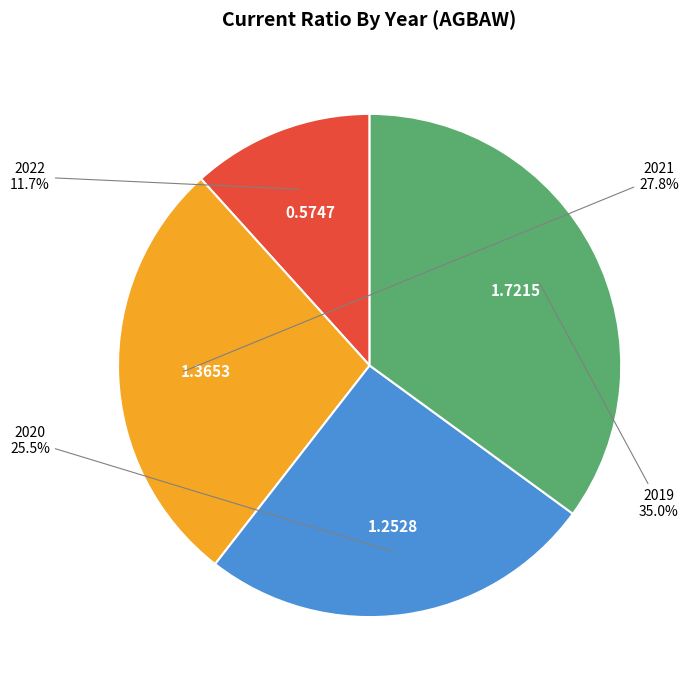

Does any single category account for the majority?

No